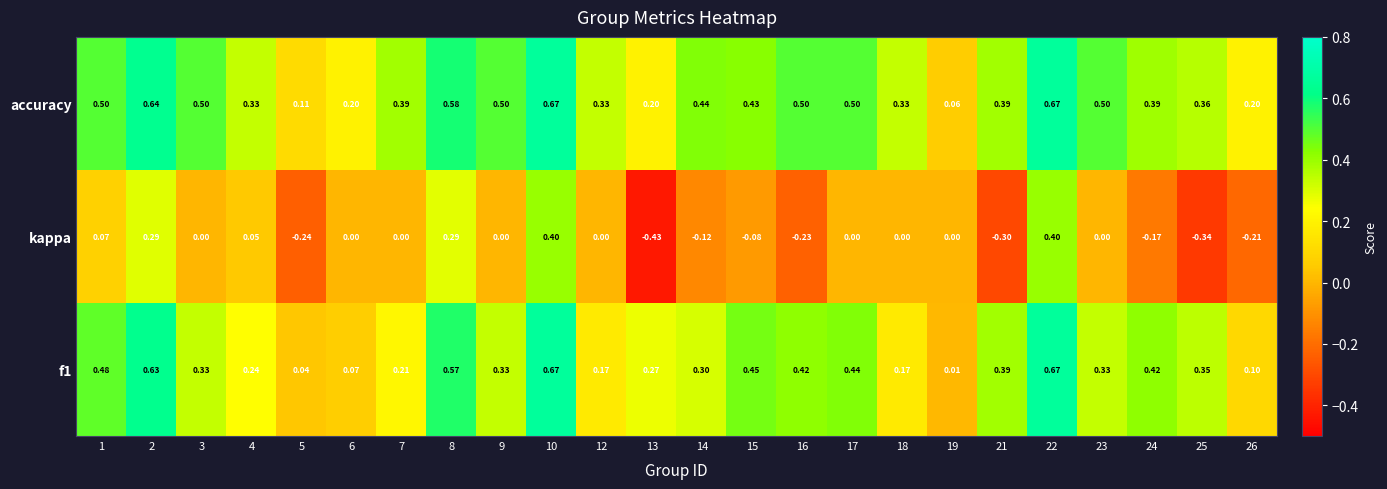

Is the value of kappa at 6 greater than the value of accuracy at 17?

No